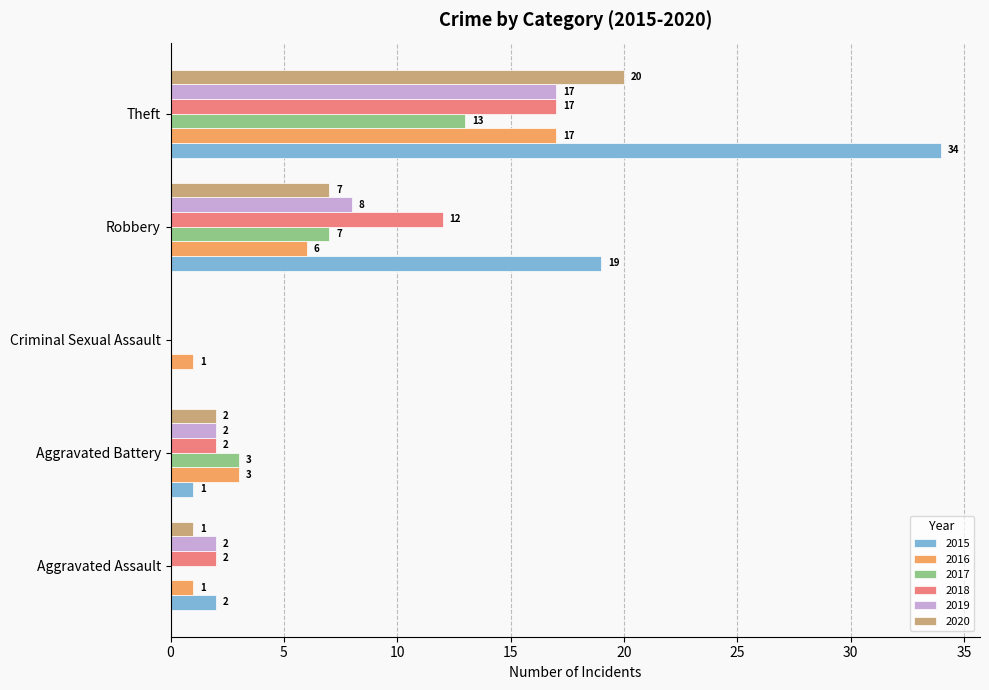

The 2015 series shows 1 at Aggravated Battery. True or false?

True